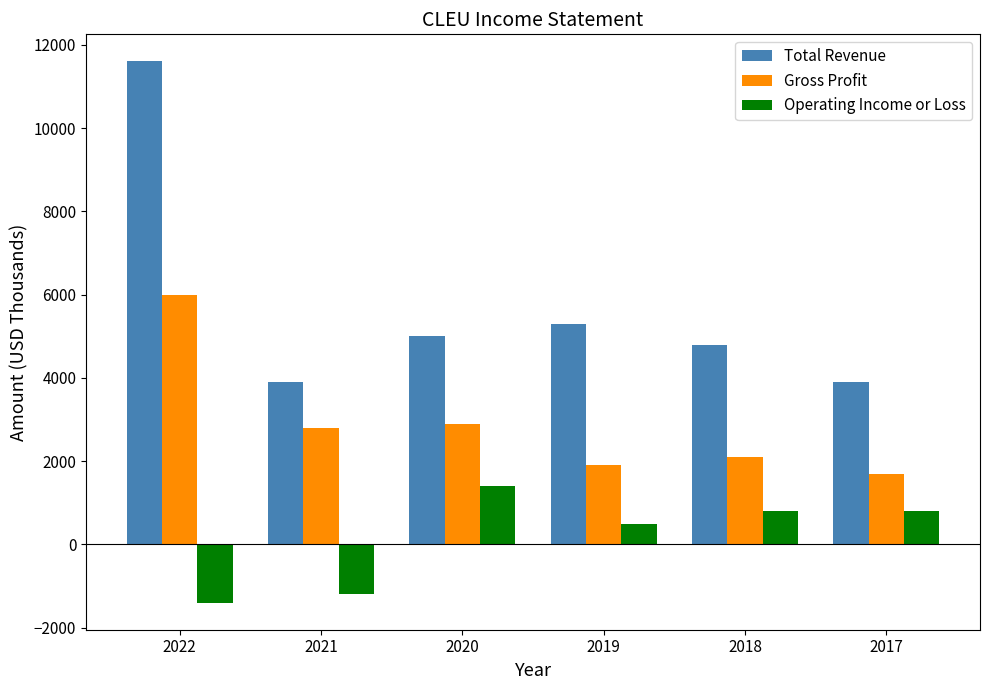

How many bars are there in total?

18